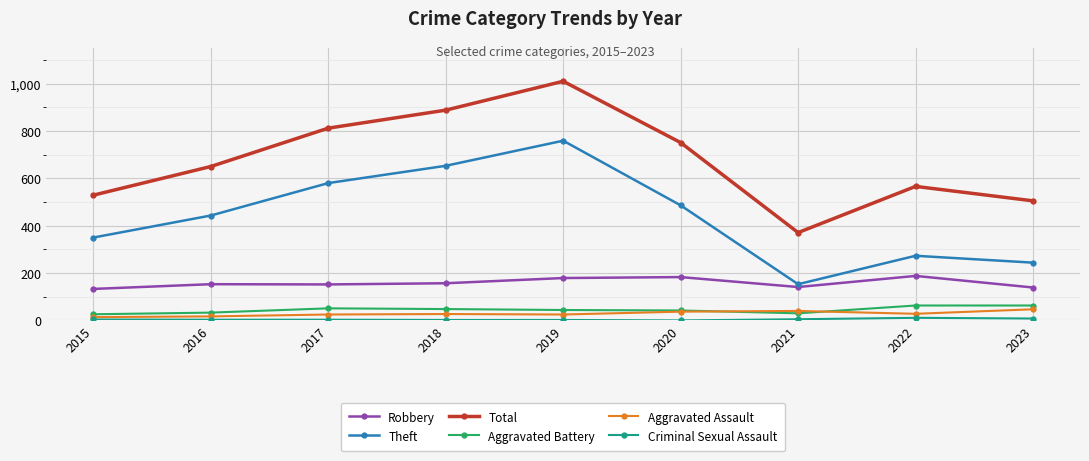

Between 2020 and 2022, which series saw the biggest shift?

Theft